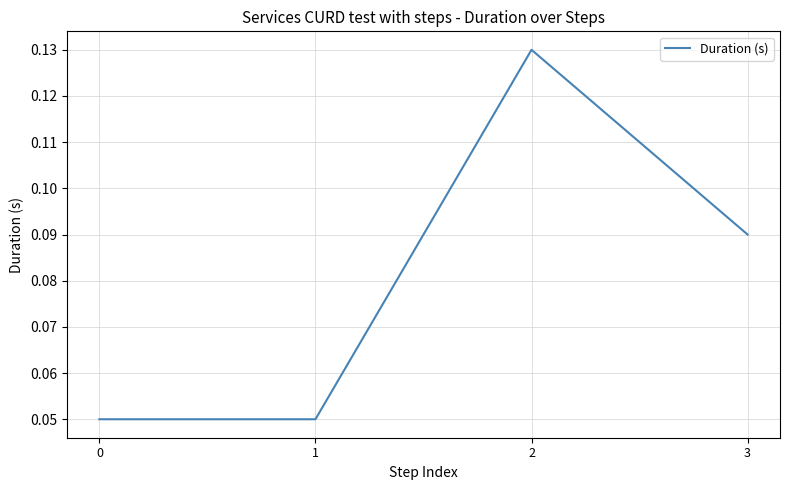

At which category does the data reach its first local peak?

2